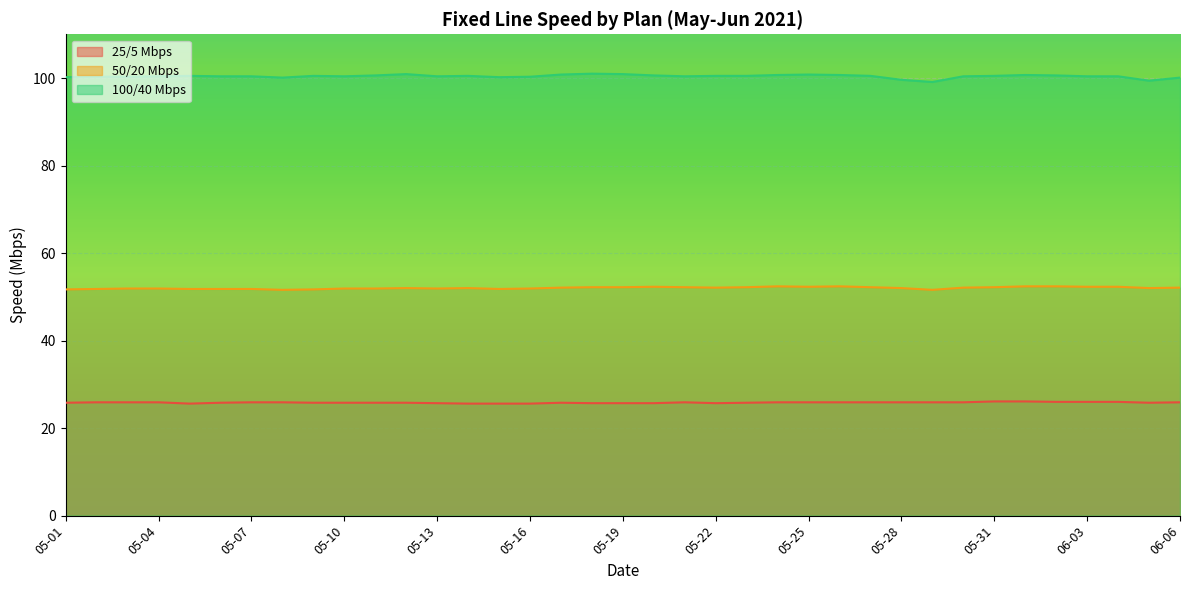

What are all the series names shown in the legend?

25/5 Mbps, 50/20 Mbps, 100/40 Mbps